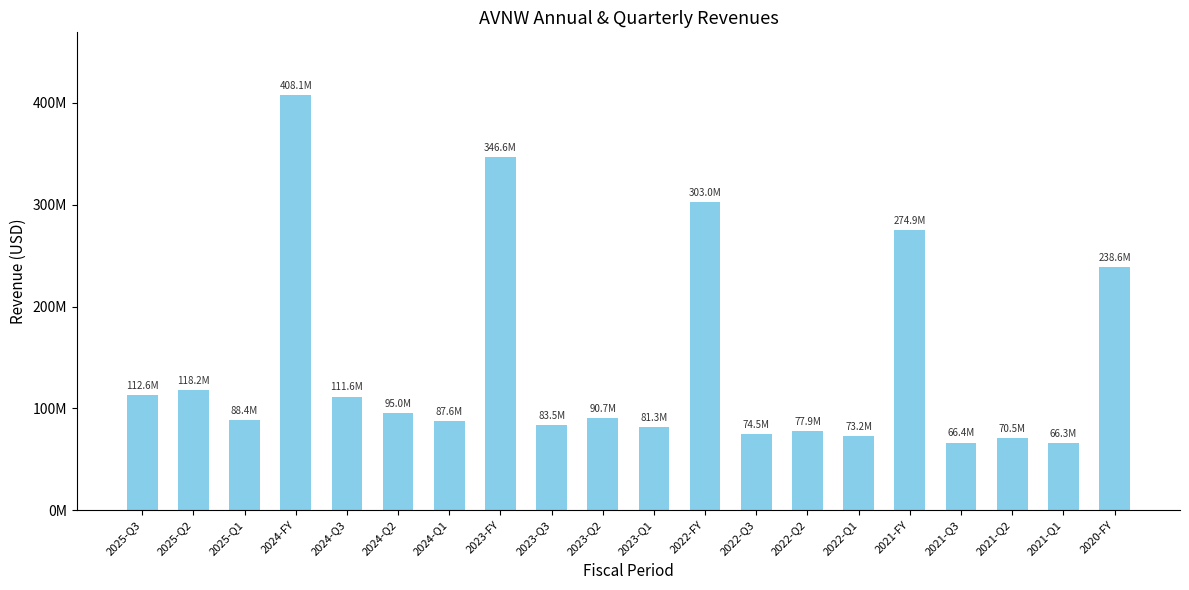

List the labels in order of value, smallest first.

2021-Q1, 2021-Q3, 2021-Q2, 2022-Q1, 2022-Q3, 2022-Q2, 2023-Q1, 2023-Q3, 2024-Q1, 2025-Q1, 2023-Q2, 2024-Q2, 2024-Q3, 2025-Q3, 2025-Q2, 2020-FY, 2021-FY, 2022-FY, 2023-FY, 2024-FY